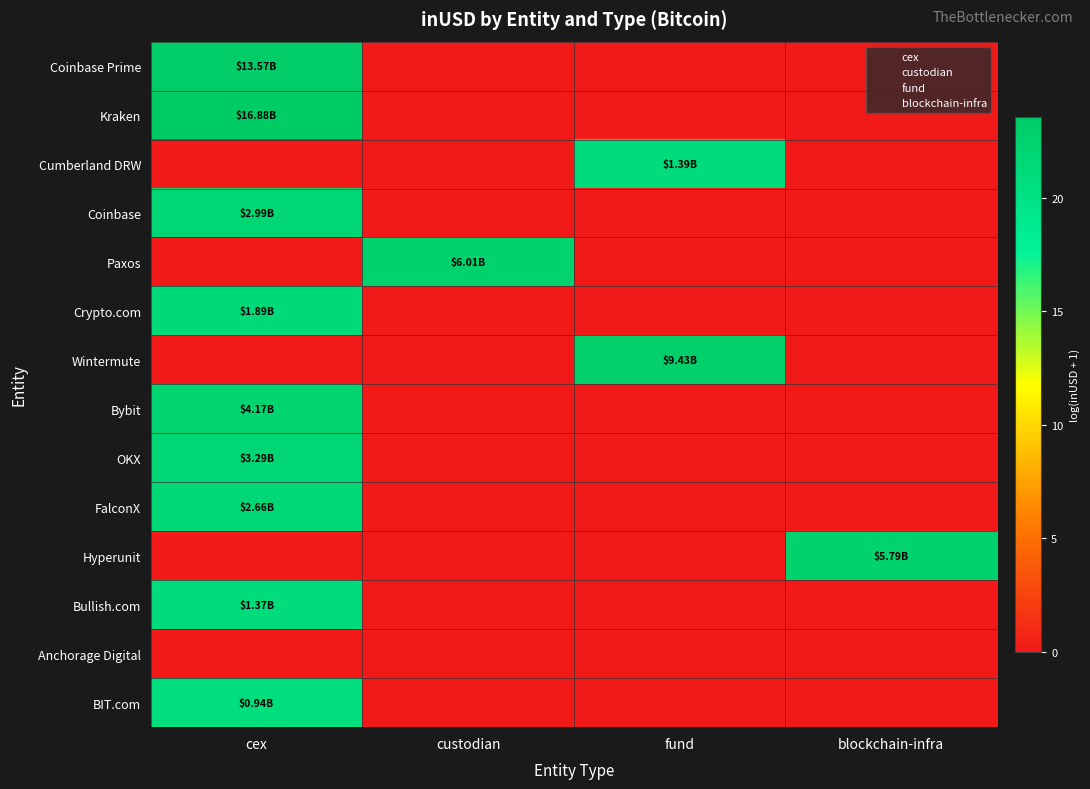

What is the difference between the highest and lowest values at cex?

23.5